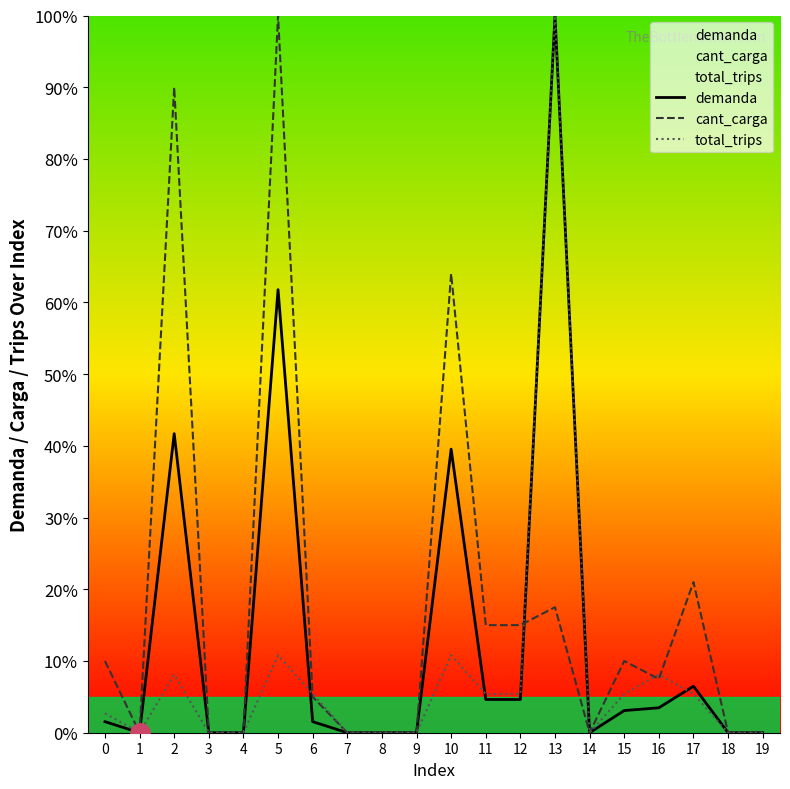

Which series has the widest spread of values?

demanda